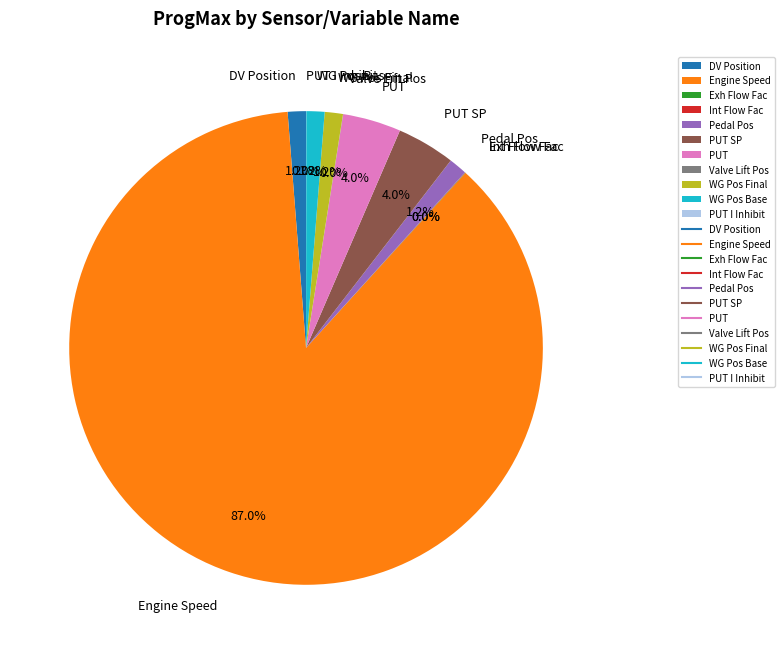

Do DV Position and Engine Speed together represent more than half of the pie?

Yes